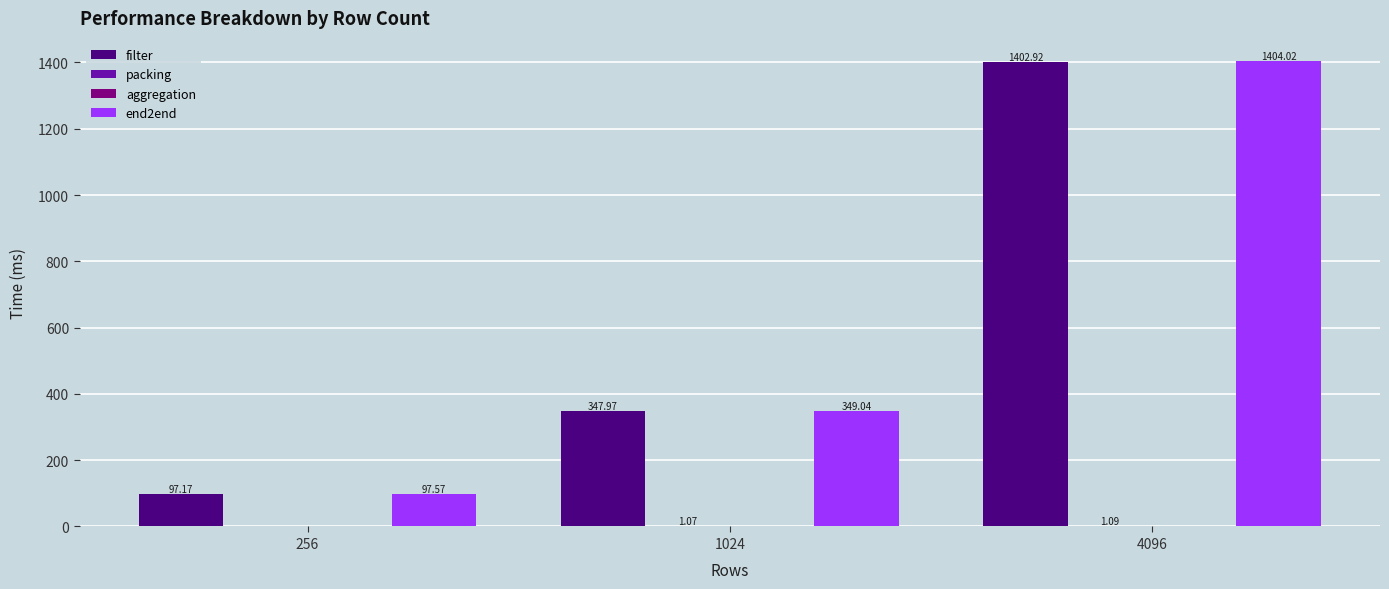

What is the difference between the end2end values at 1024 and 256?

251.5